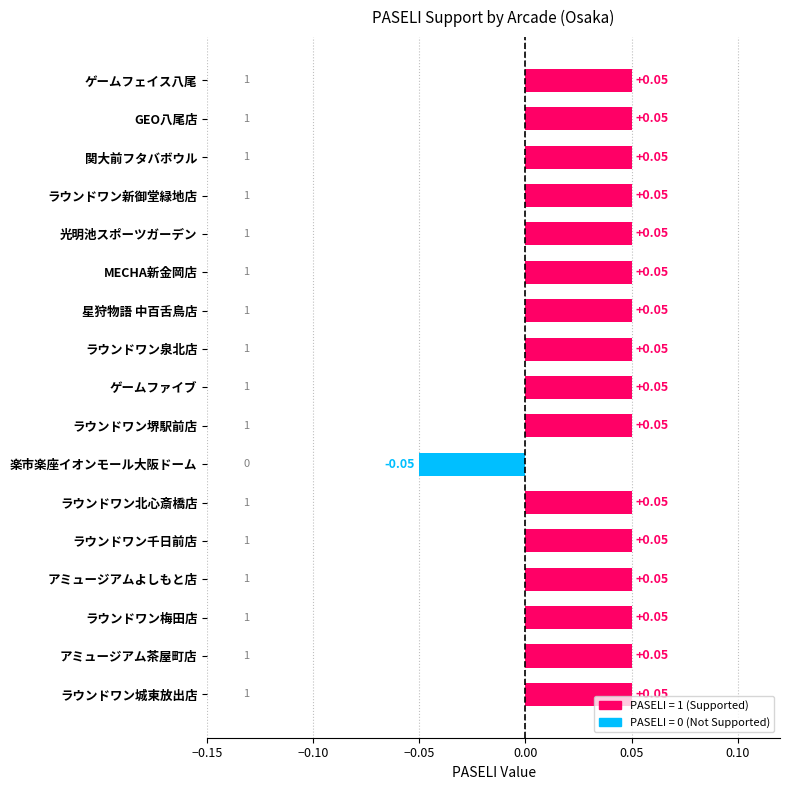

What is the label of the 13th bar from the top?

ラウンドワン千日前店